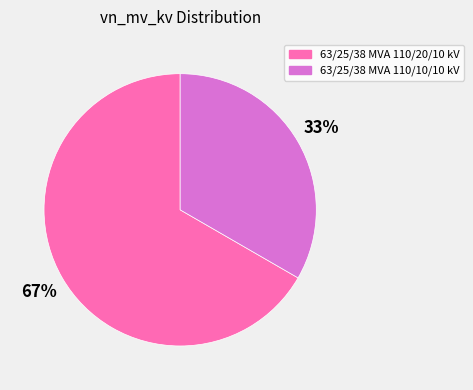

Rank the categories by value from highest to lowest.

63/25/38 MVA 110/20/10 kV, 63/25/38 MVA 110/10/10 kV